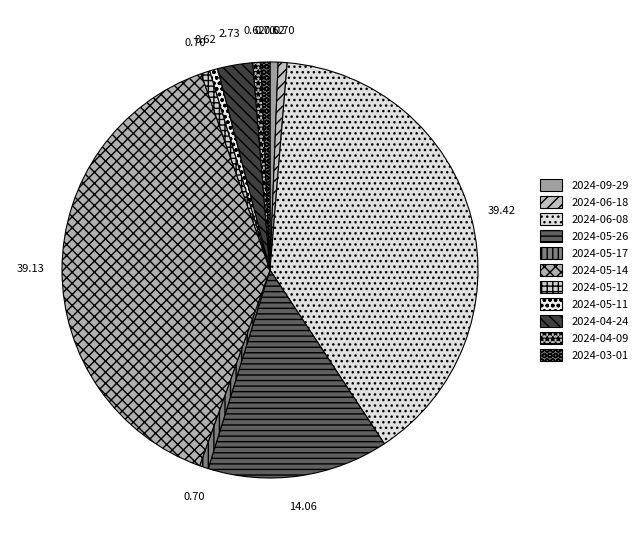

How many segments does this pie chart have?

11